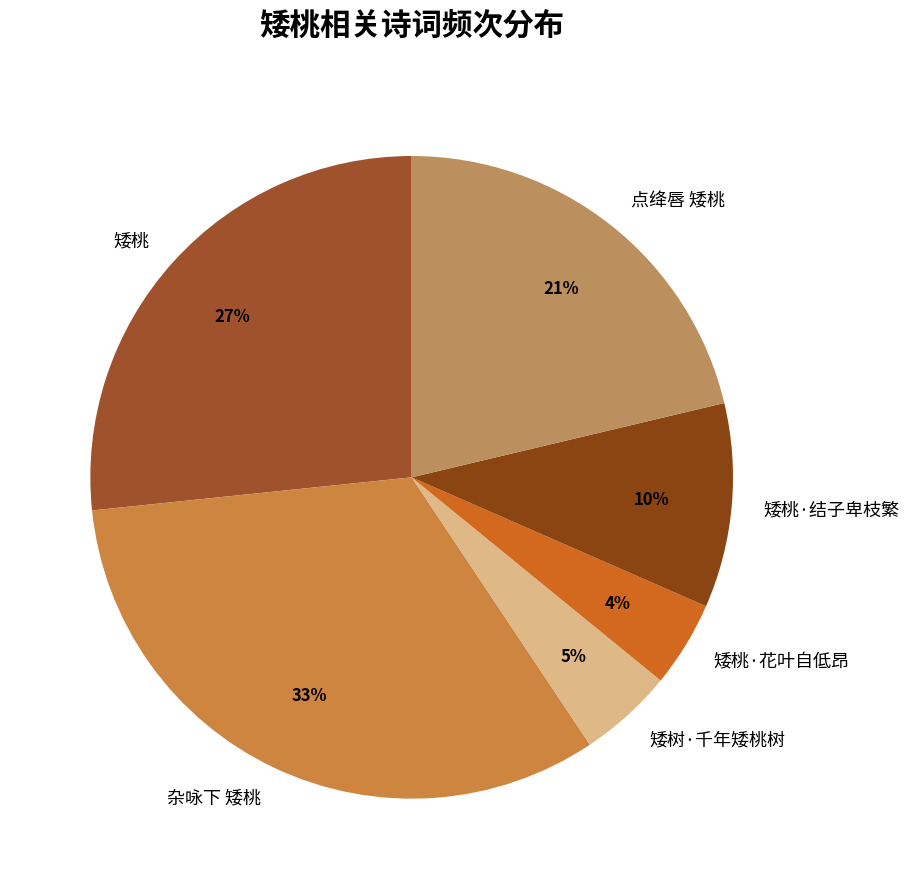

To the nearest percent, what is the average slice percentage?

17%